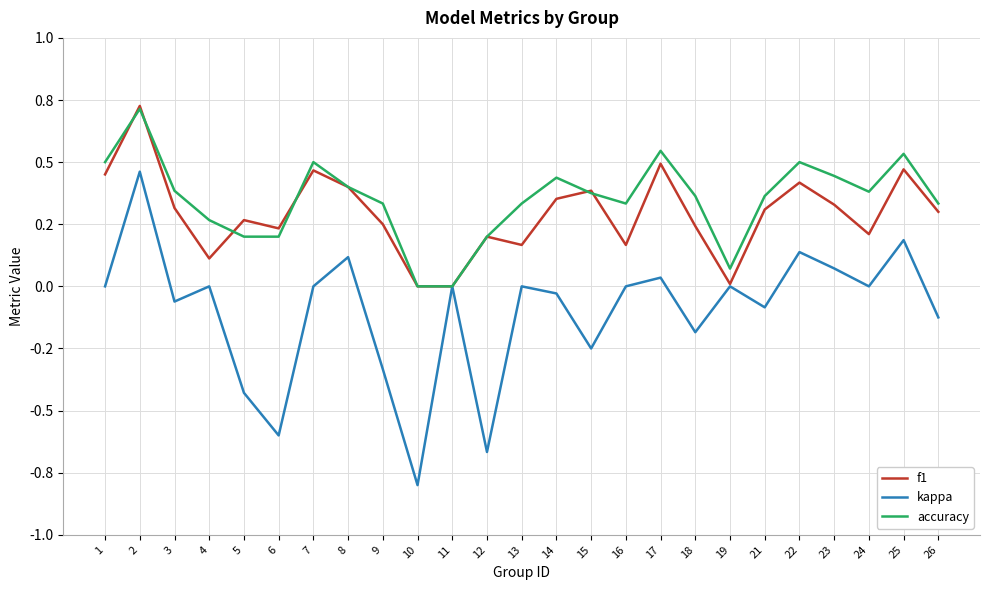

The f1 series shows 0.4 at 8. True or false?

True